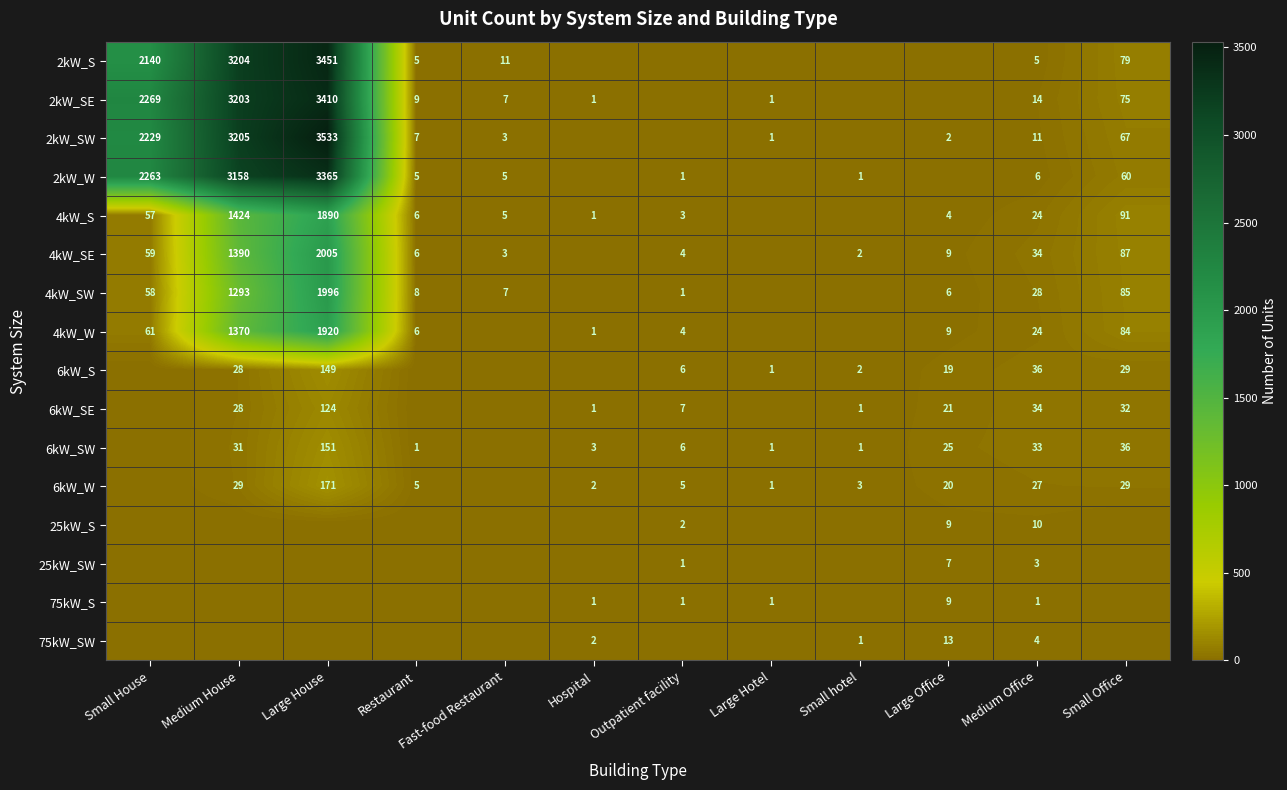

What is the sum of the 6kW_W values at Large Hotel and Restaurant?

6